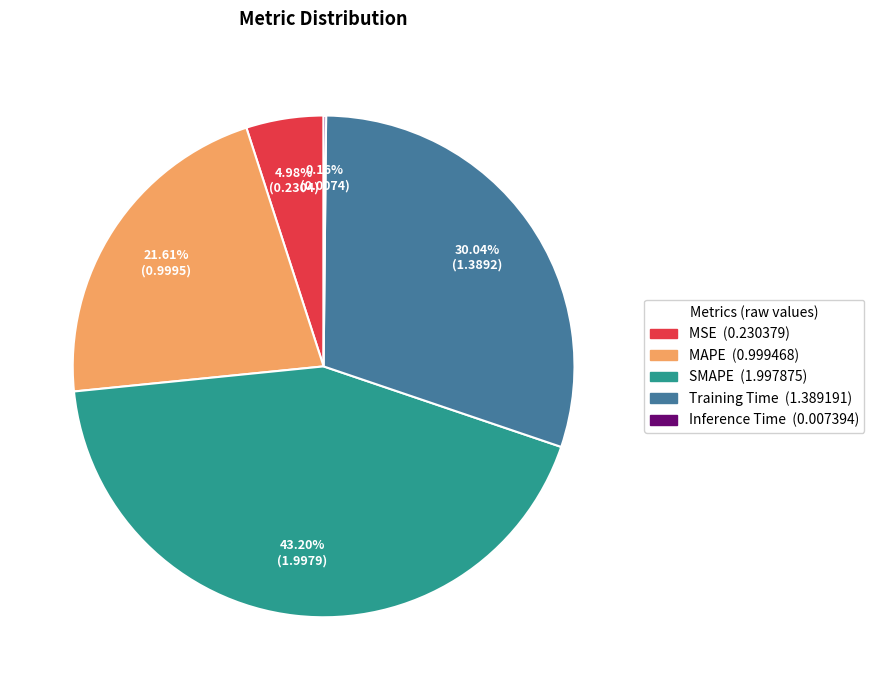

Is there a majority slice in this chart?

No